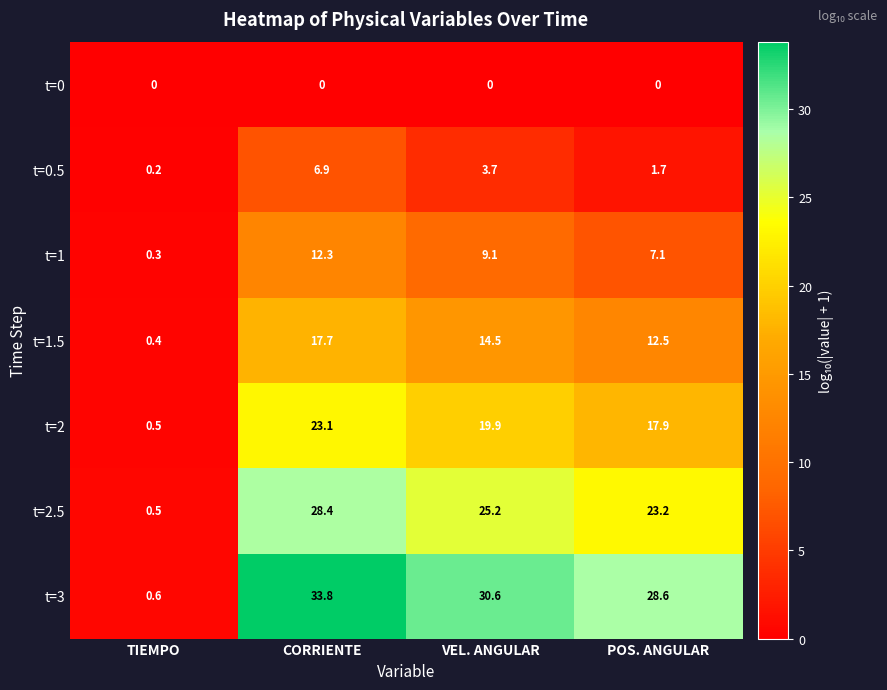

What is the approximate value of t=2.5 at CORRIENTE?

28.4